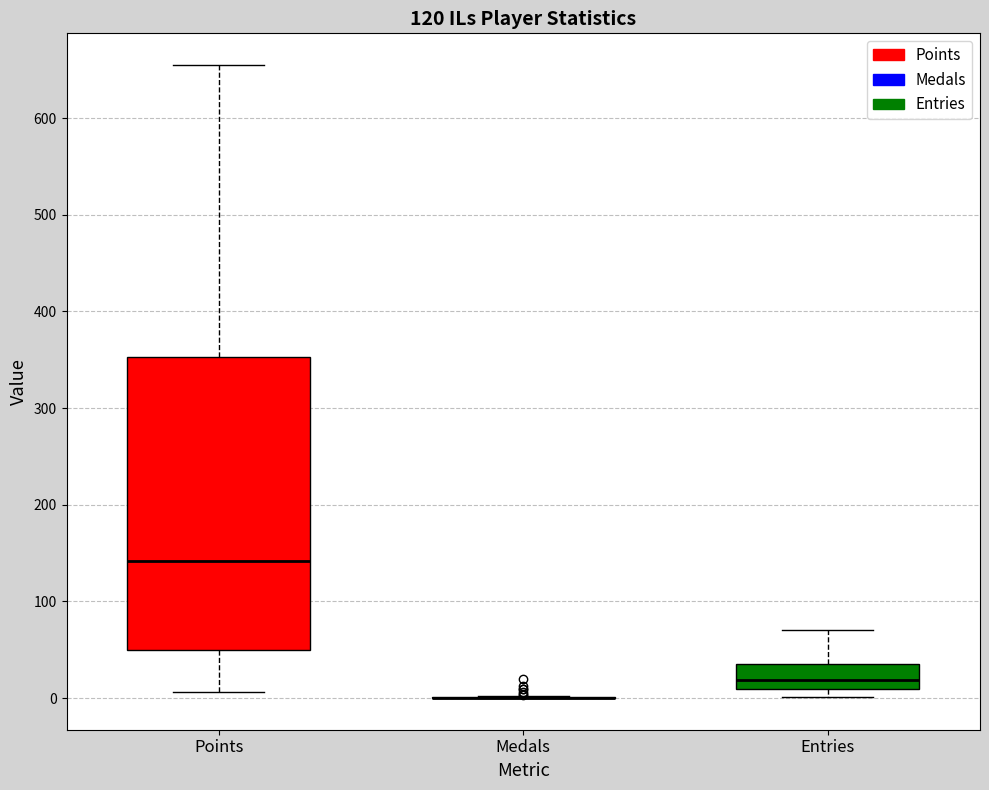

Comparing the boxes themselves (not the whiskers), which one is the tallest?

Points